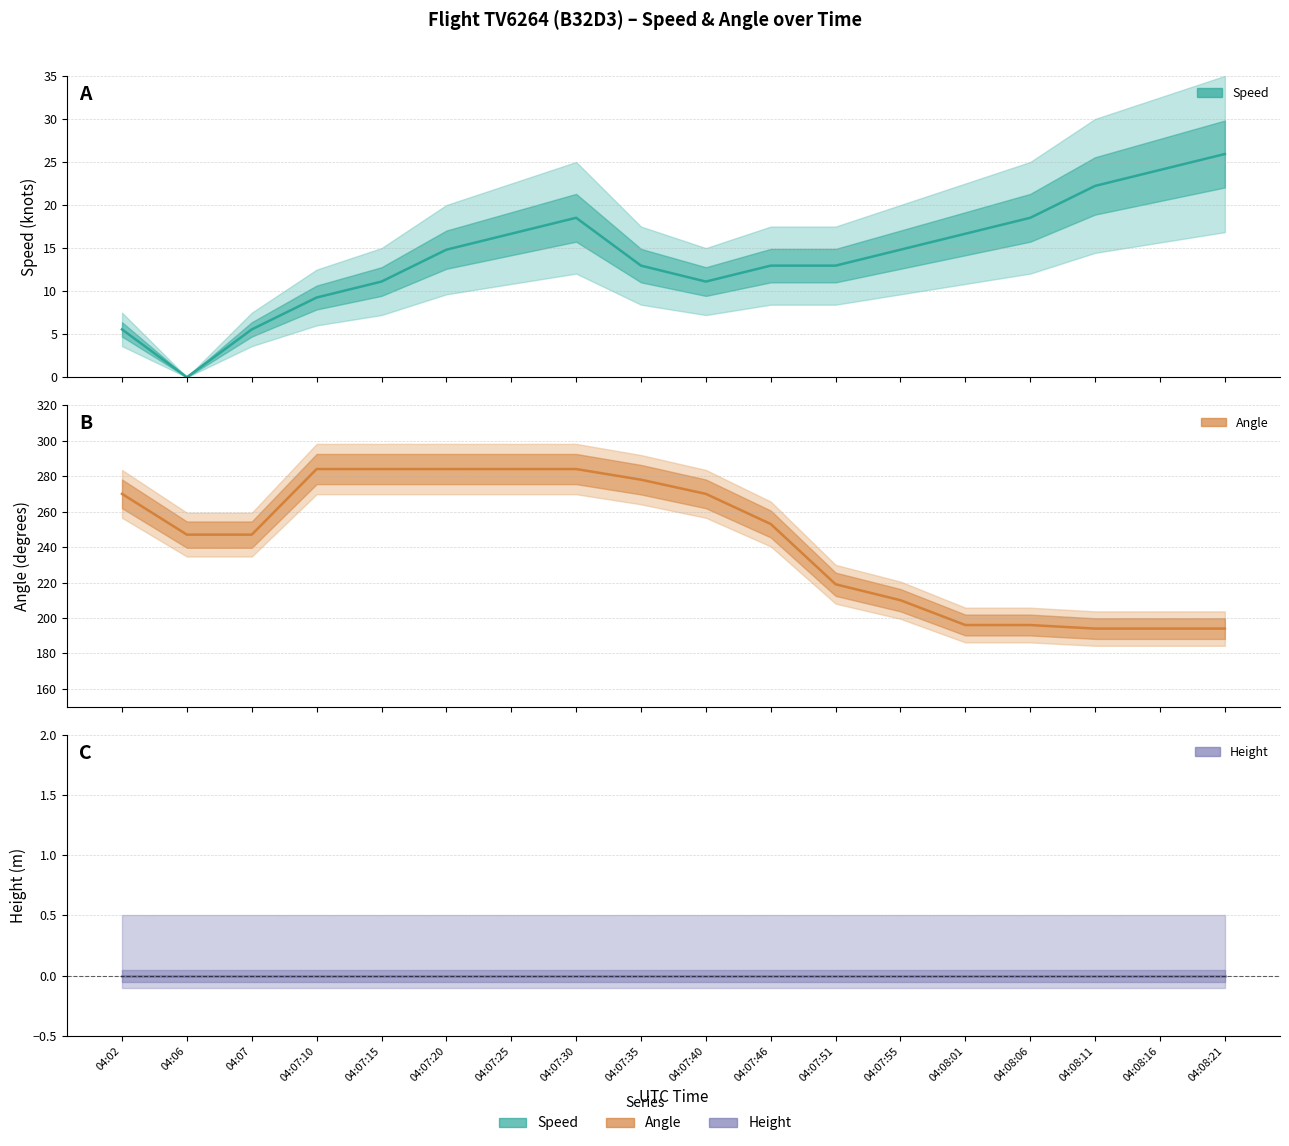

Reading left to right, extract all data points from this chart.

Speed (mean): 5.6	0.0	5.6	9.3	11.1	14.8	16.7	18.5	13.0	11.1	13.0	13.0	14.8	16.7	18.5	22.2	24.1	25.9
Angle (mean): 270.0	247.0	247.0	284.0	284.0	284.0	284.0	284.0	278.0	270.0	253.0	219.0	210.0	196.0	196.0	194.0	194.0	194.0
Height: 0.0	0.0	0.0	0.0	0.0	0.0	0.0	0.0	0.0	0.0	0.0	0.0	0.0	0.0	0.0	0.0	0.0	0.0